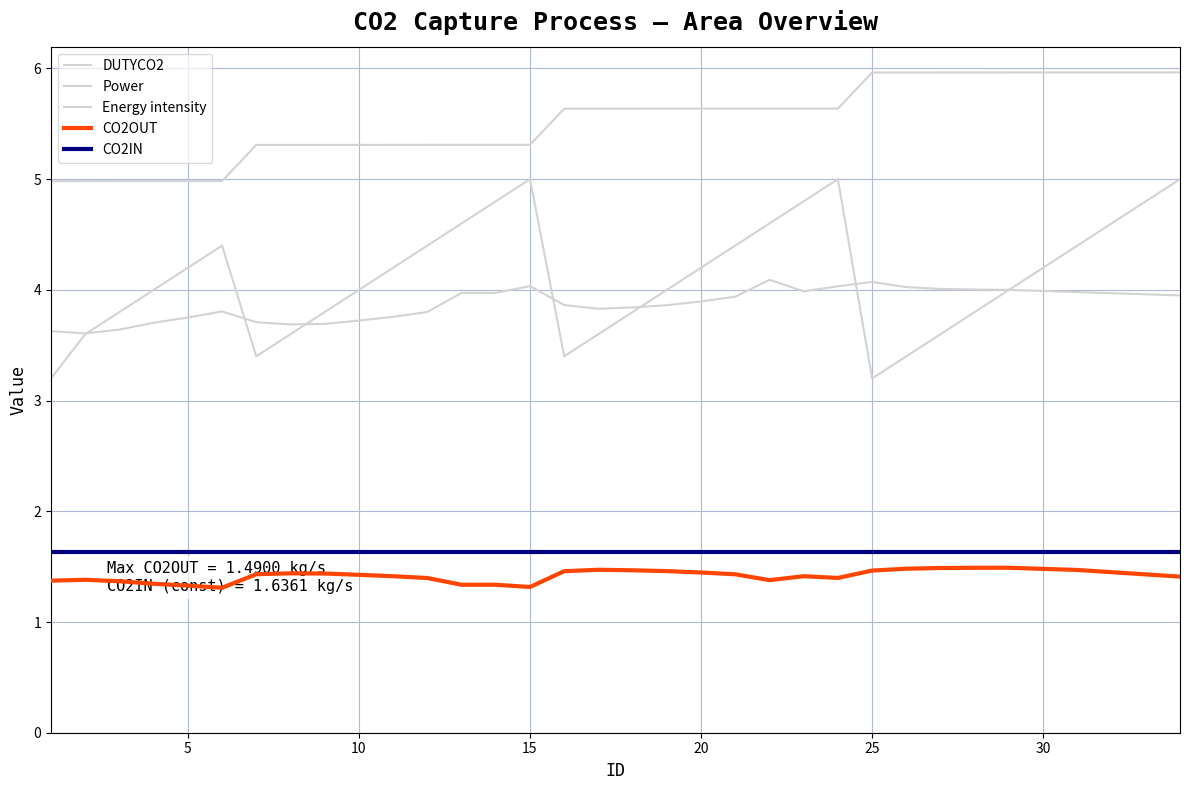

Count the DUTYCO2 values in the range 3 to 4.

17